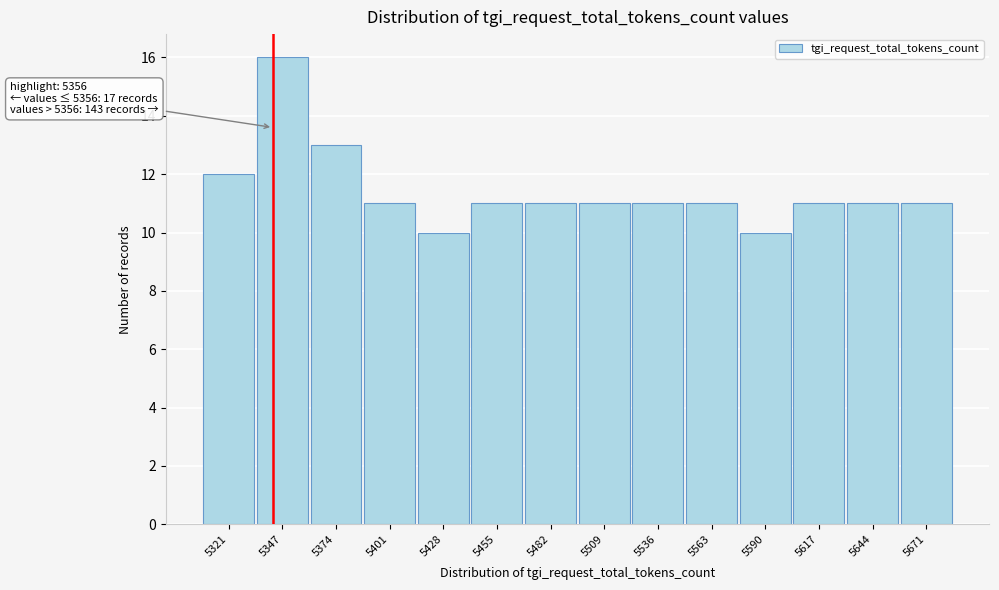

Reading left to right, extract all data points from this chart.

12	16	13	11	10	11	11	11	11	11	10	11	11	11